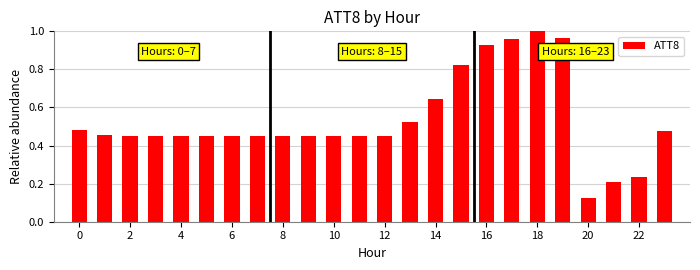

What is the sum of all values?

12.8